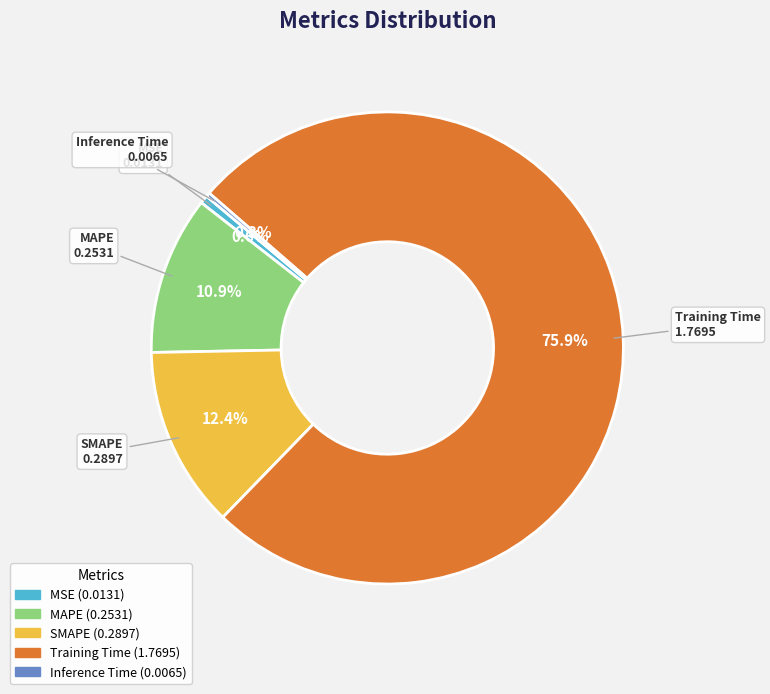

To the nearest percent, what percentage of the pie is SMAPE?

12%